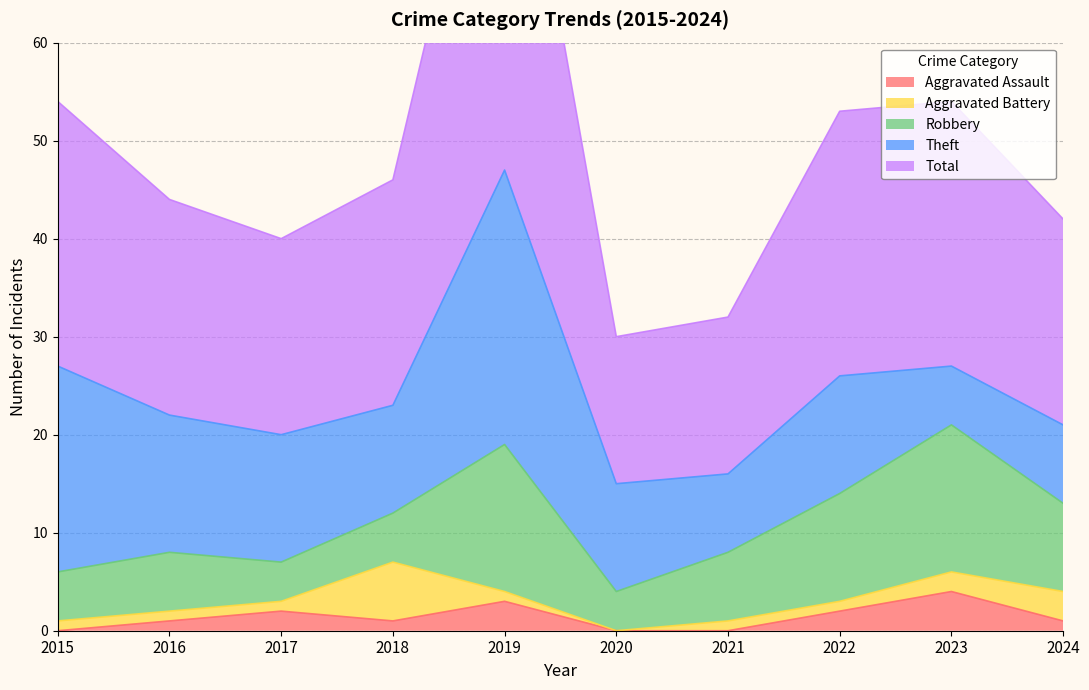

Where is Aggravated Battery nearest to the value 3?

2024